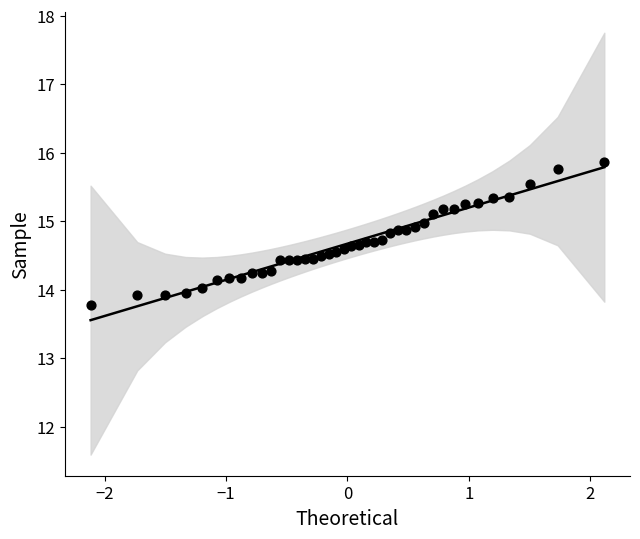

What is the range of X values (max minus min)?

4.2